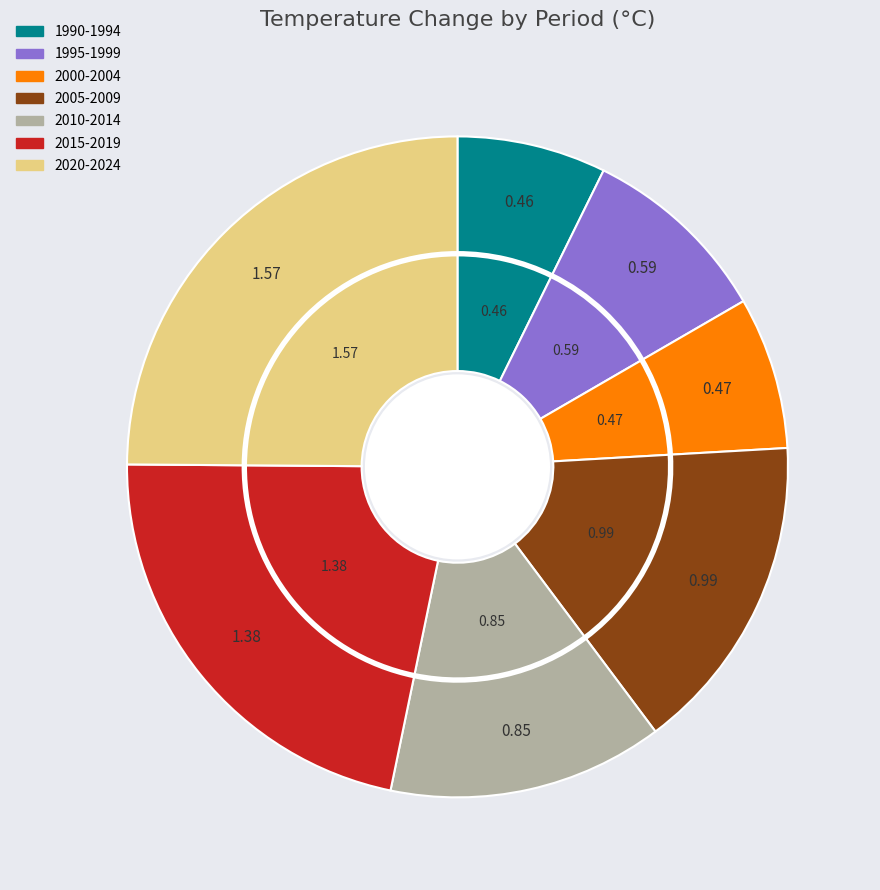

How many slices are in this pie chart?

7